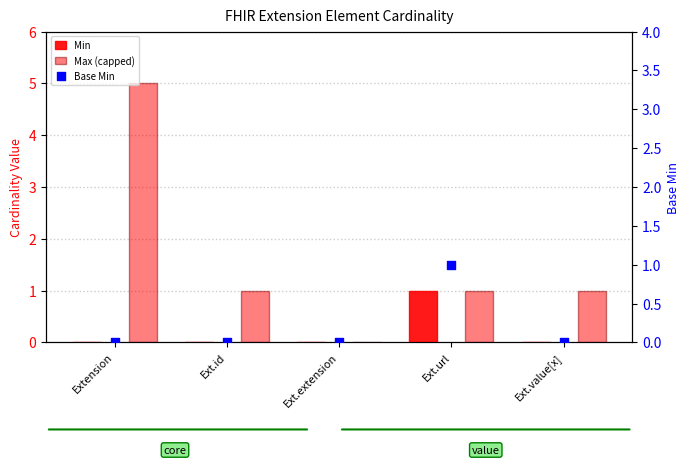

Is the value of Min at Ext.extension greater than the value of Base Min at Ext.id?

No